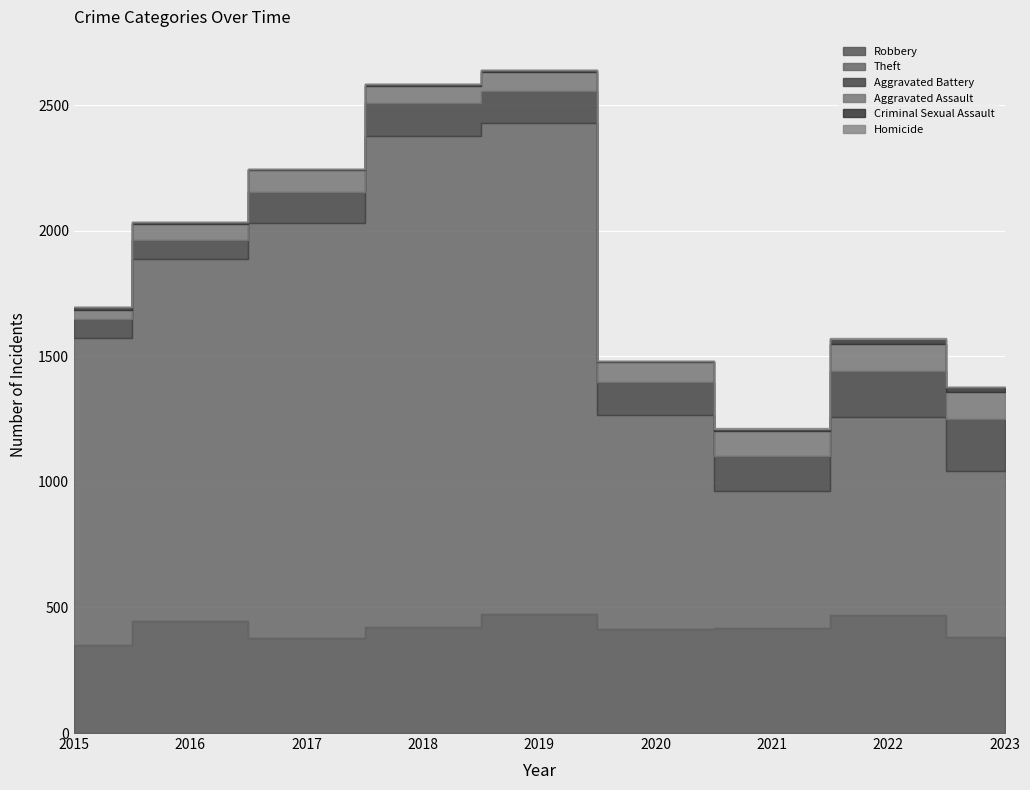

At which label is Criminal Sexual Assault closest to 12?

2015